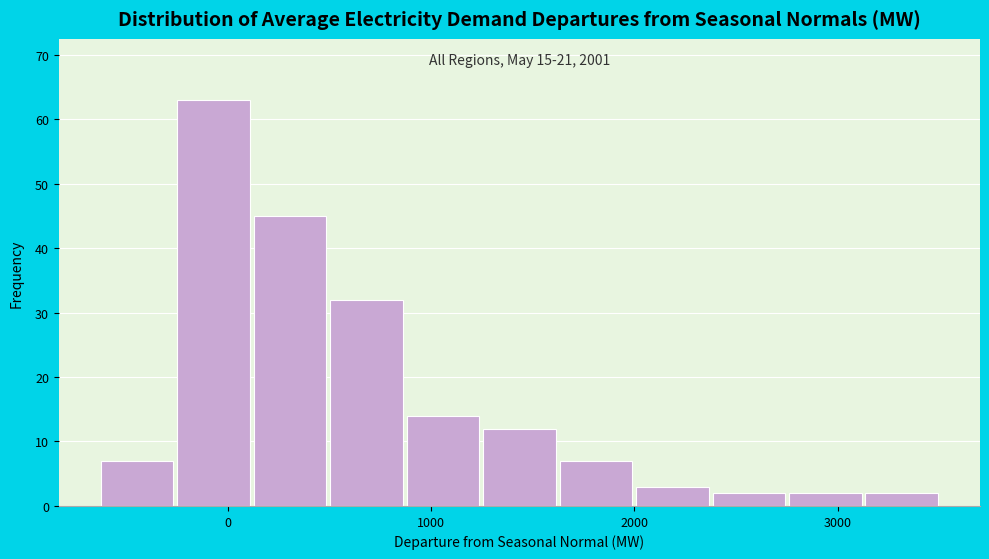

Around what value on the x-axis is the tallest bar? Give the approximate position of its centre, as read against the axis.

-100